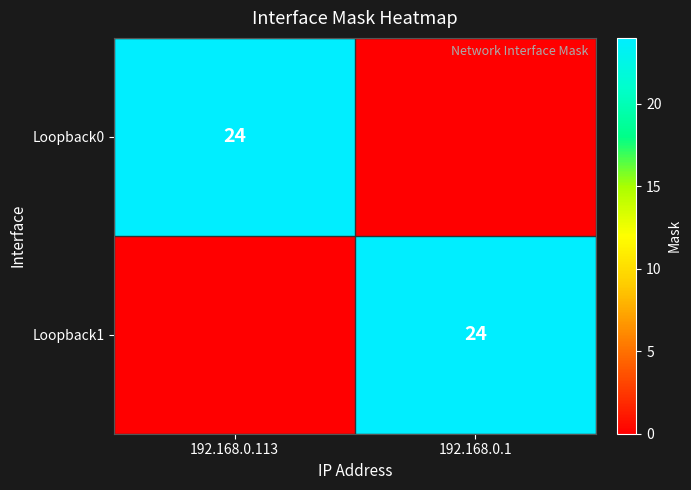

What is the total value across all series at 192.168.0.113?

24